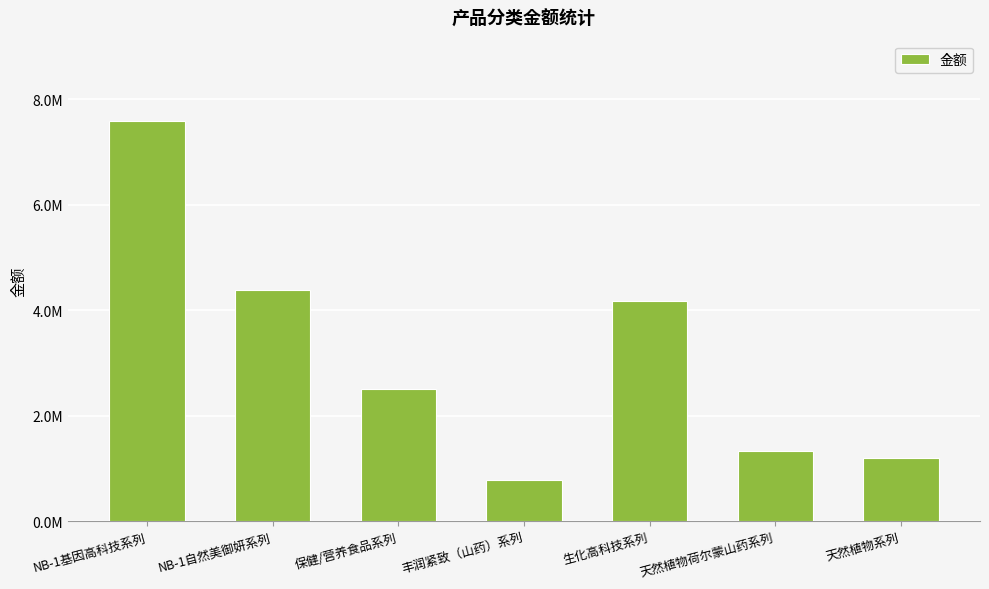

Read the value at 保健/营养食品系列.

2503900.1